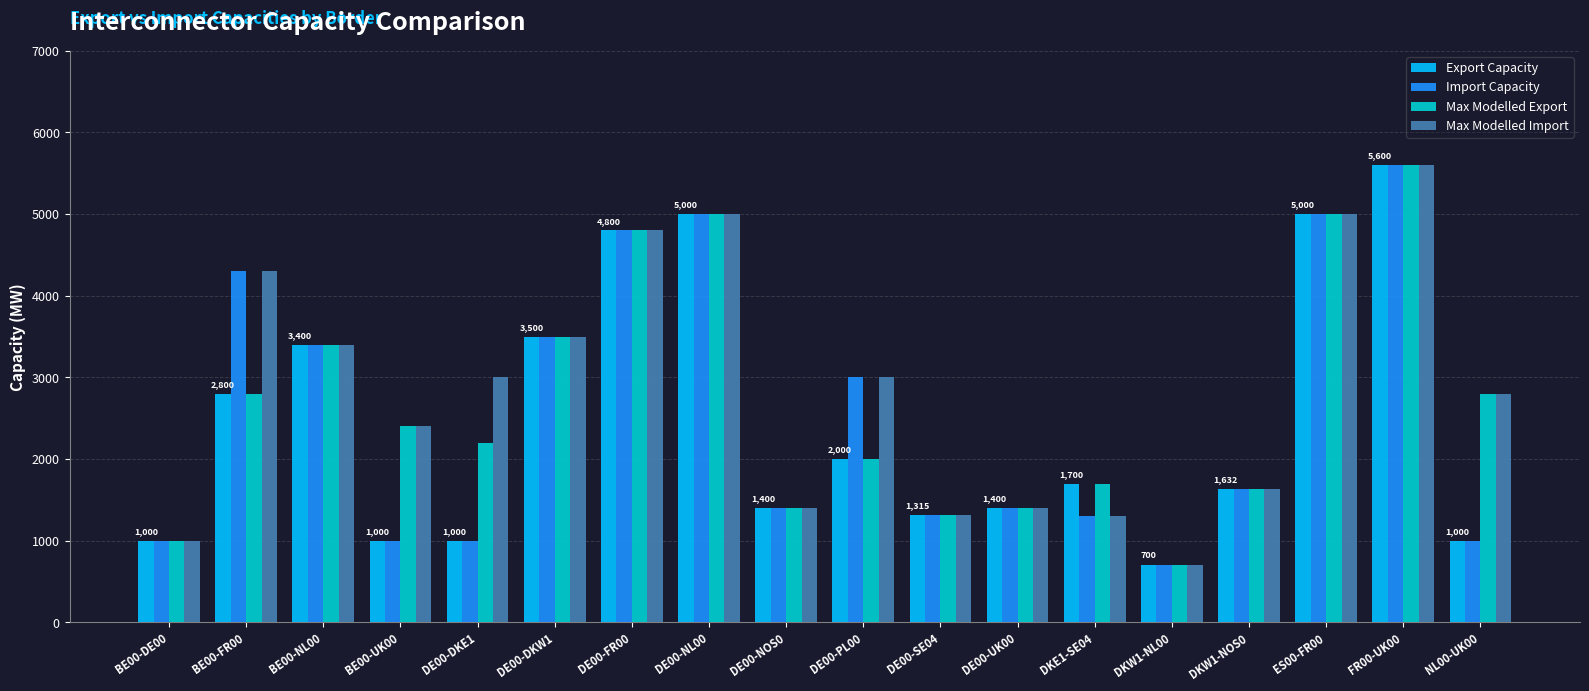

Which category has the highest value across all series?

FR00-UK00